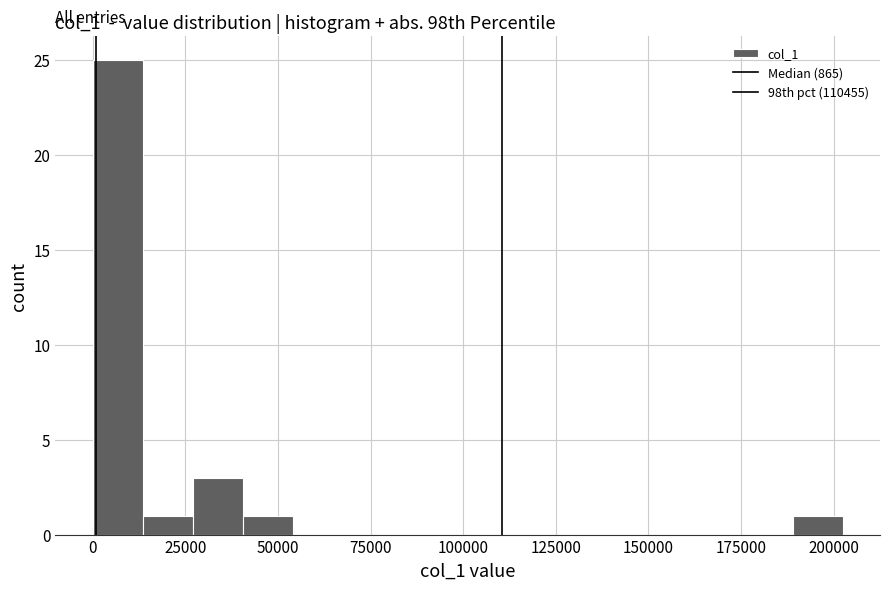

Read against the x-axis, roughly where is the centre of the tallest bar?

5000